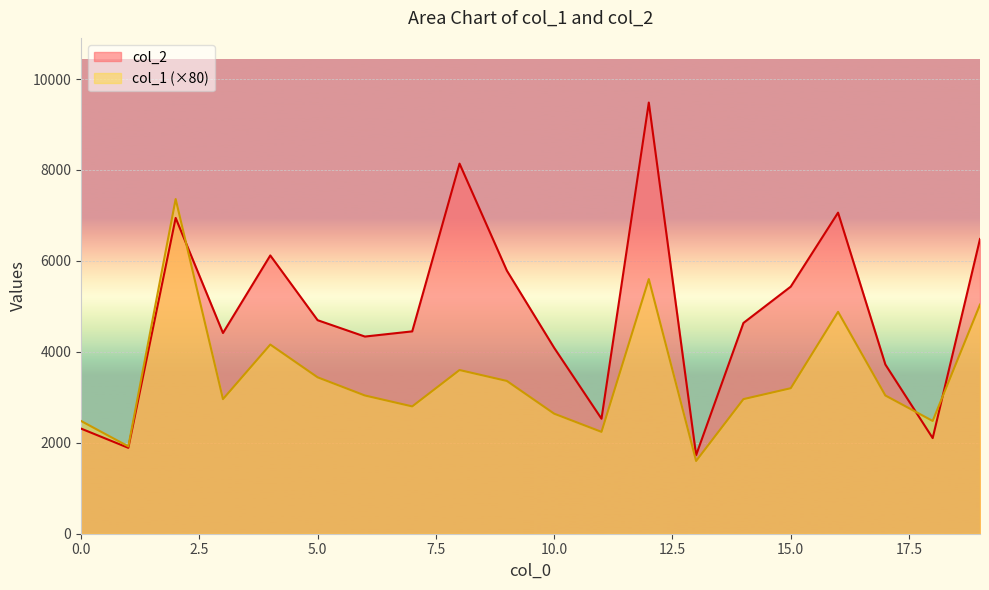

At which label does col_1 reach its peak?

2